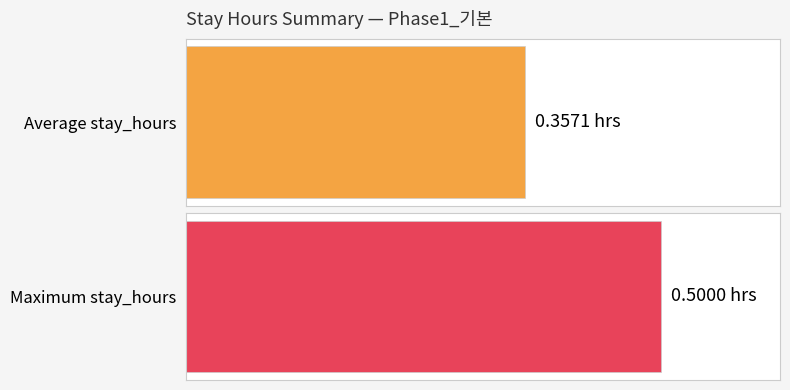

The chart shows a value of 0.2 at 09:20. True or false?

False